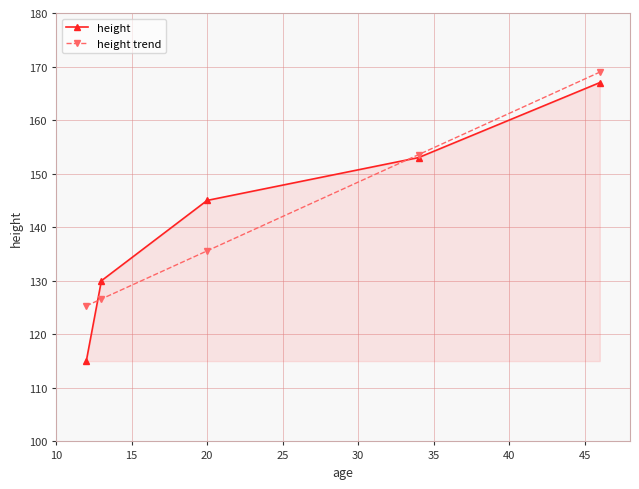

What is the value of the height point at the 1st from the left?

115.0